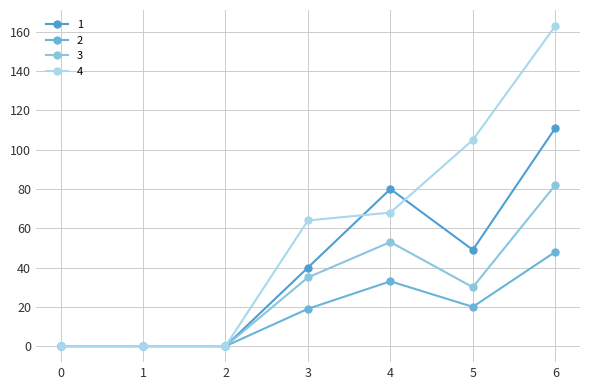

The 1 series shows 117 at 4. True or false?

False